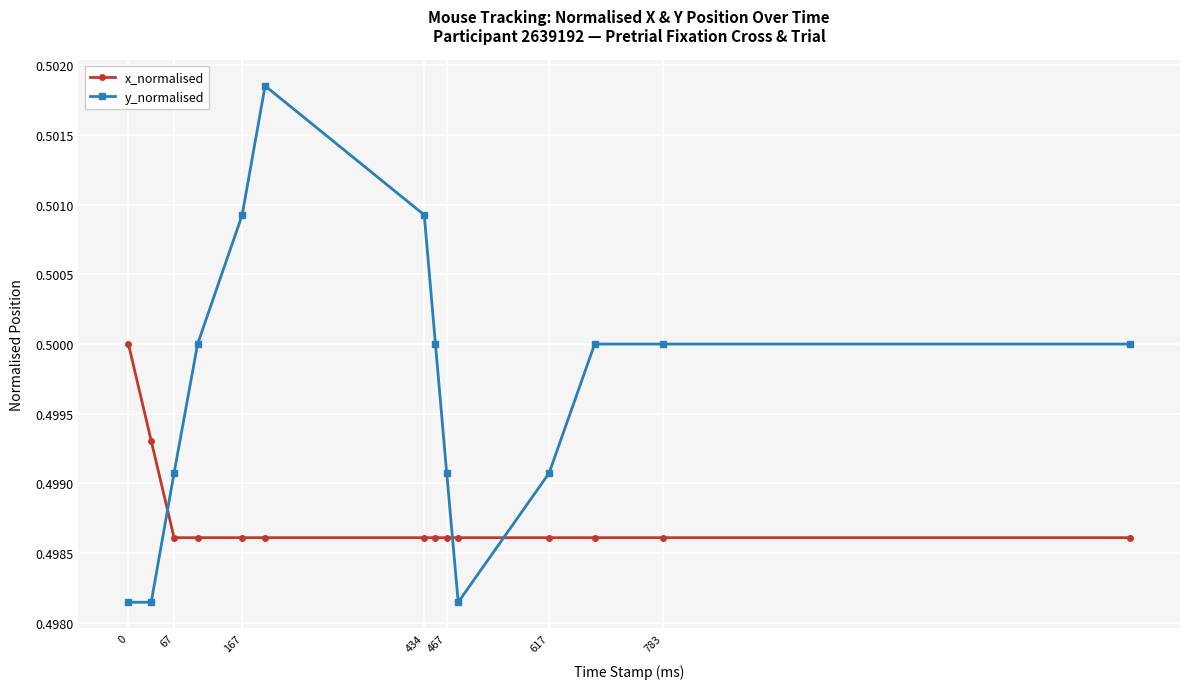

What is the sum of all x_normalised values?

7.0